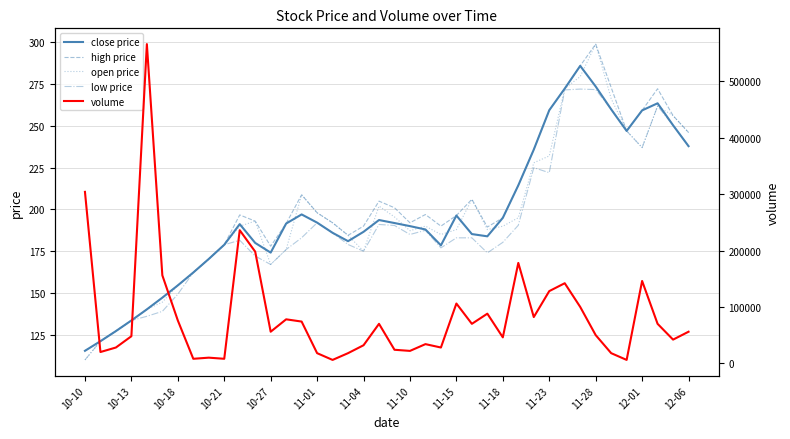

True or false: low price has a value of 178.8 at 10-21.

True